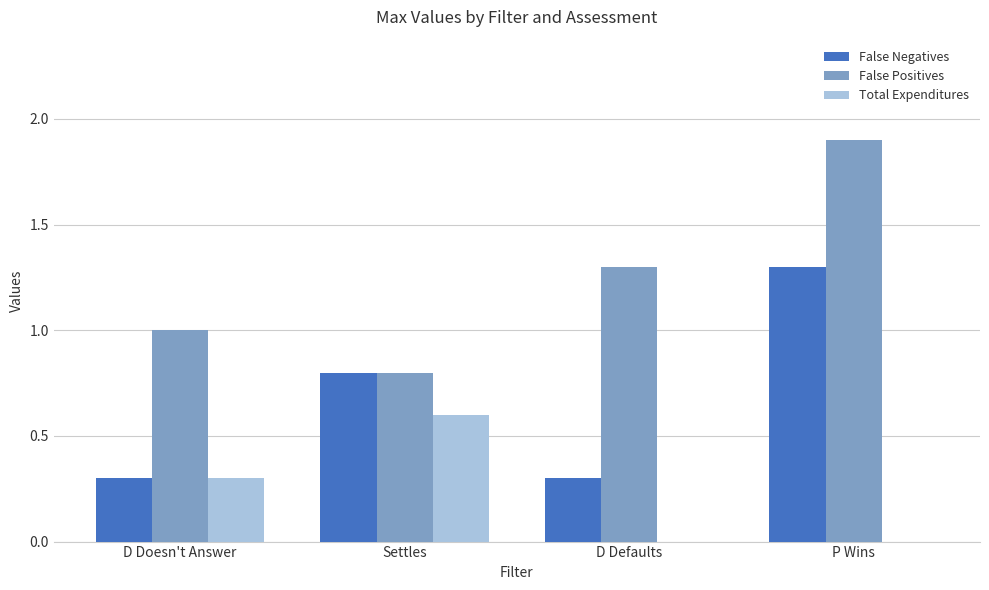

The Total Expenditures series shows 0.0 at D Defaults. True or false?

True